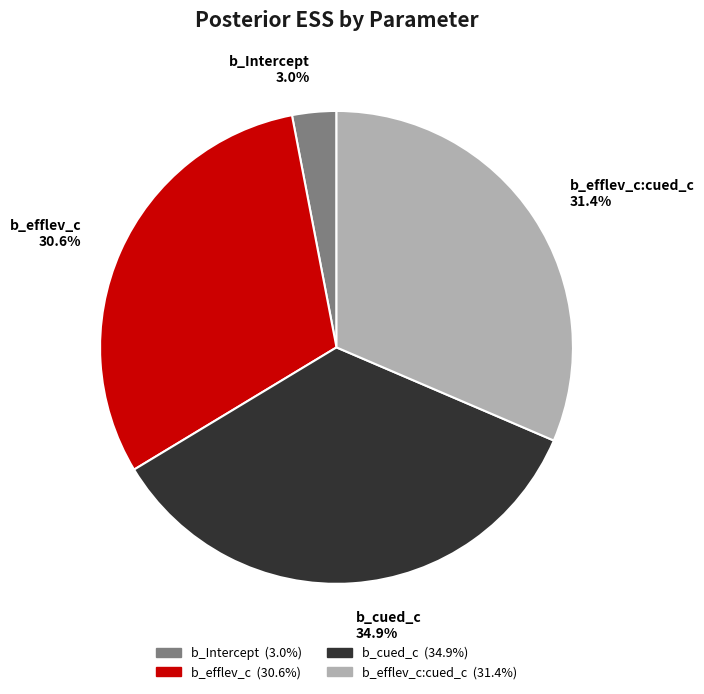

Approximately how many times larger is the value at b_efflev_c:cued_c 31.4% compared to b_cued_c 34.9%?

0.9